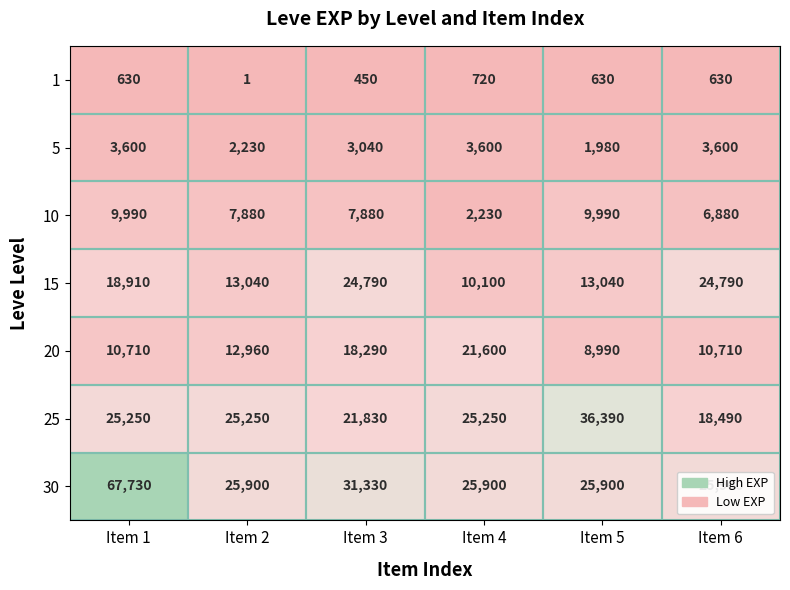

Which series has the largest total across all categories?

30